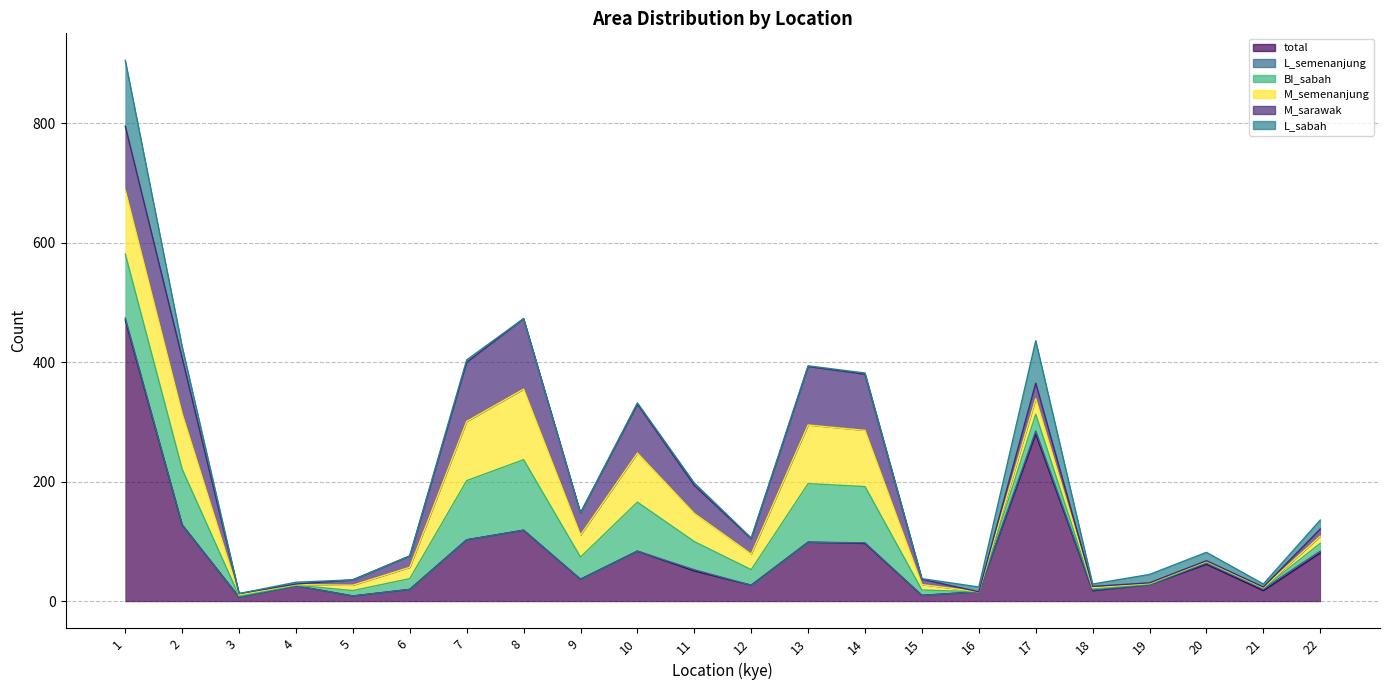

What is the highest value of the BI_sabah series?

118